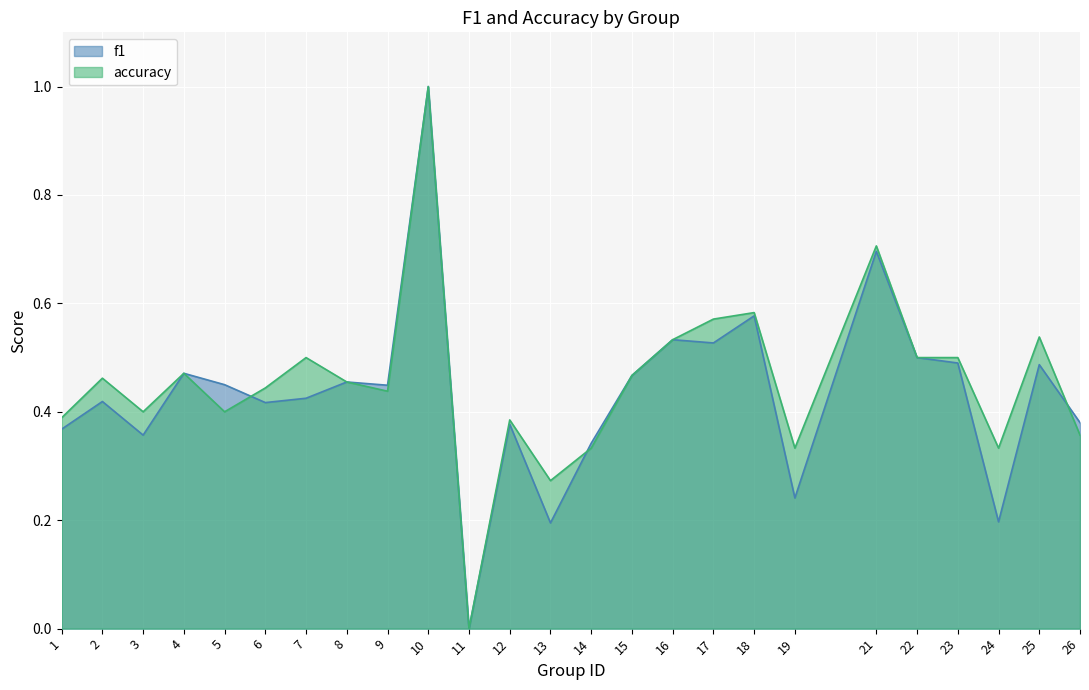

How many data points in accuracy are above 0?

24